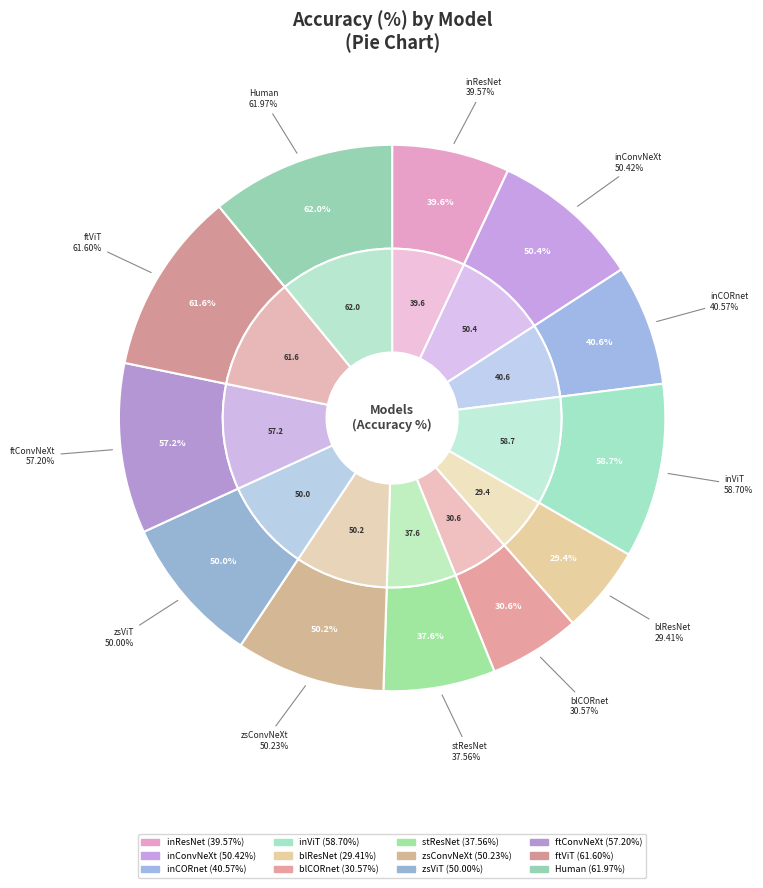

To the nearest percent, what is the average slice percentage?

8%